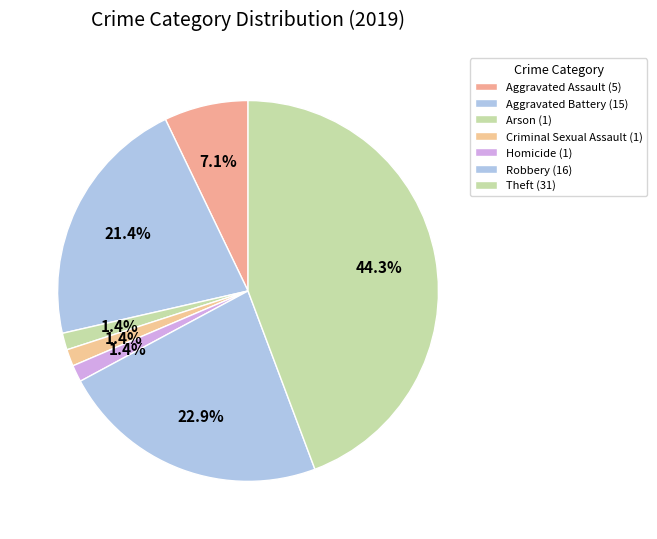

How many slices are in this pie chart?

7